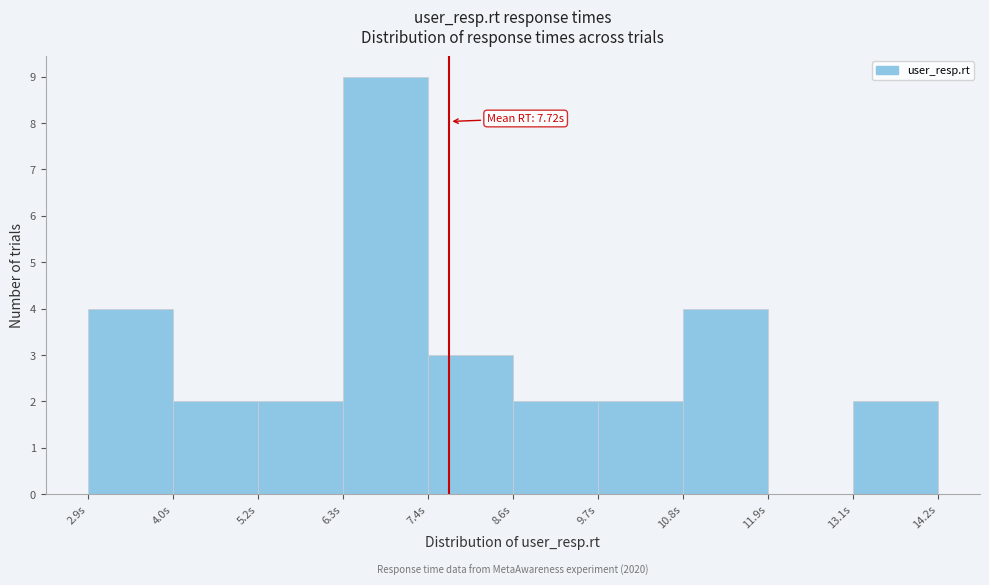

Over which range of the x-axis is the bar tallest?

6.4 to 7.4